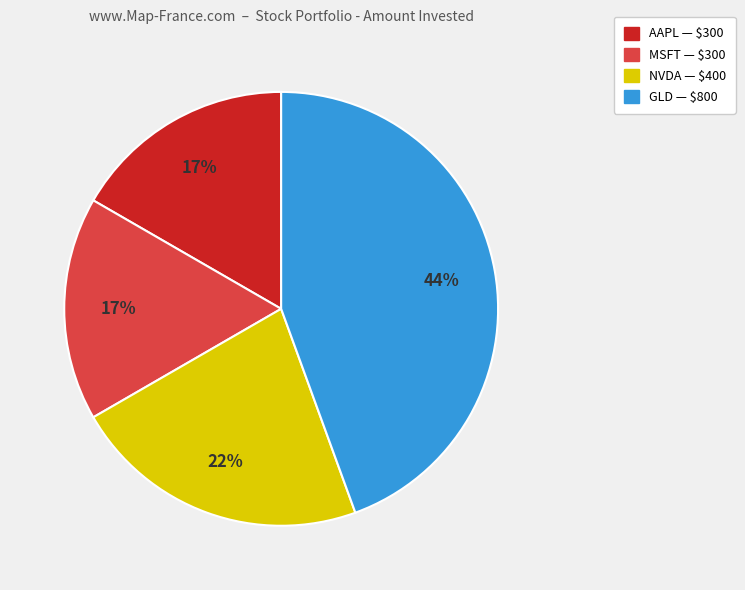

Is there any slice that represents more than half of the pie?

No